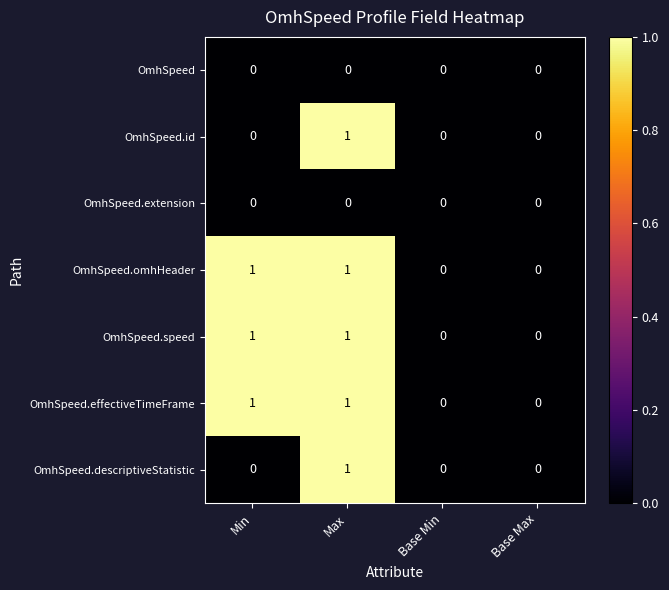

Is the value of OmhSpeed.extension at Base Min greater than the value of OmhSpeed.effectiveTimeFrame at Max?

No